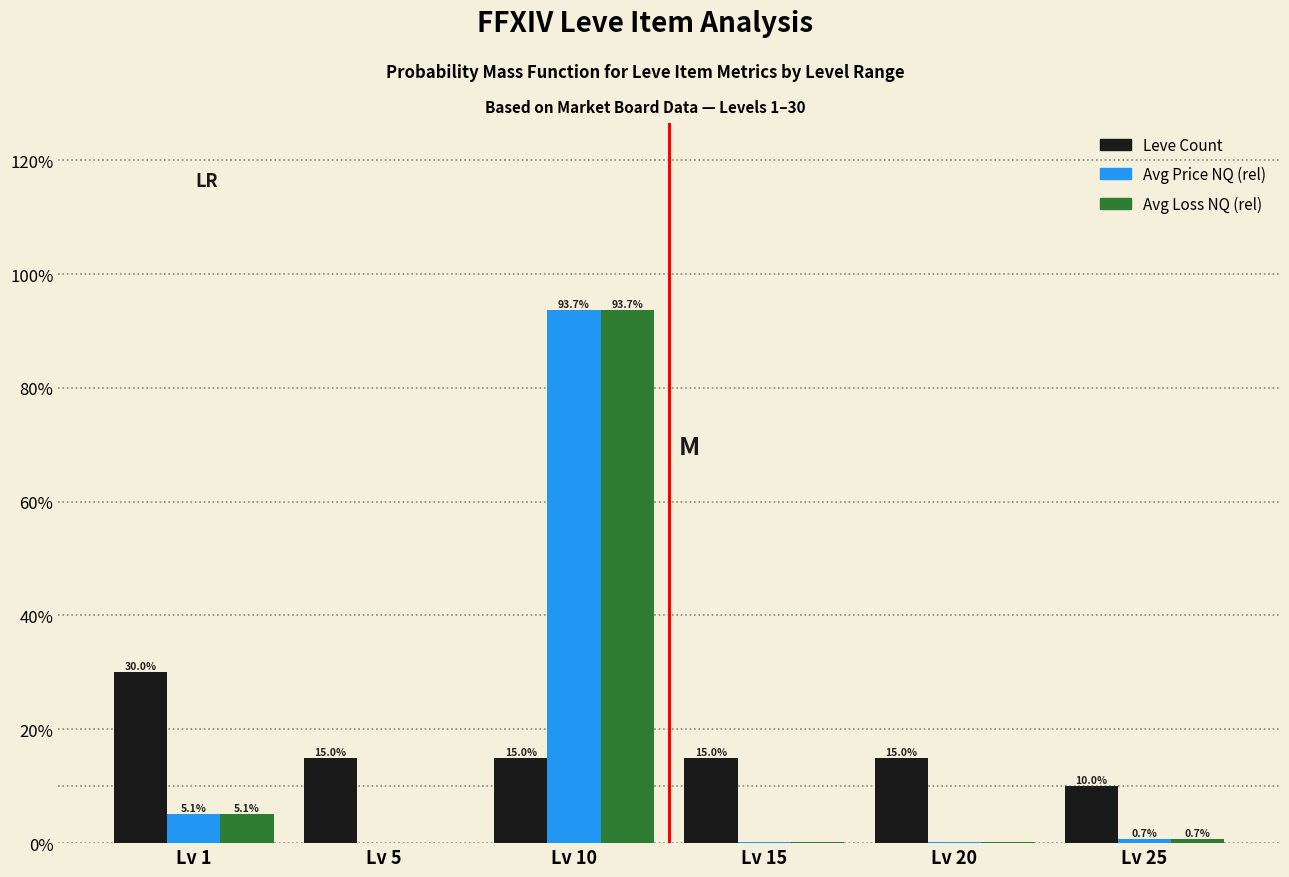

What is the greatest value displayed?

93.7